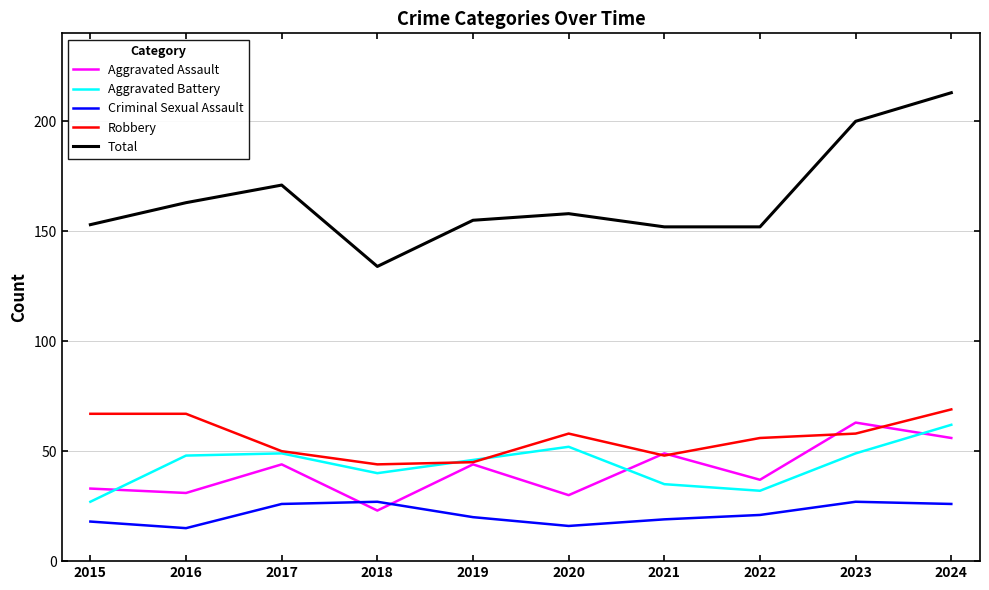

At which category does Total reach its first local peak?

2017